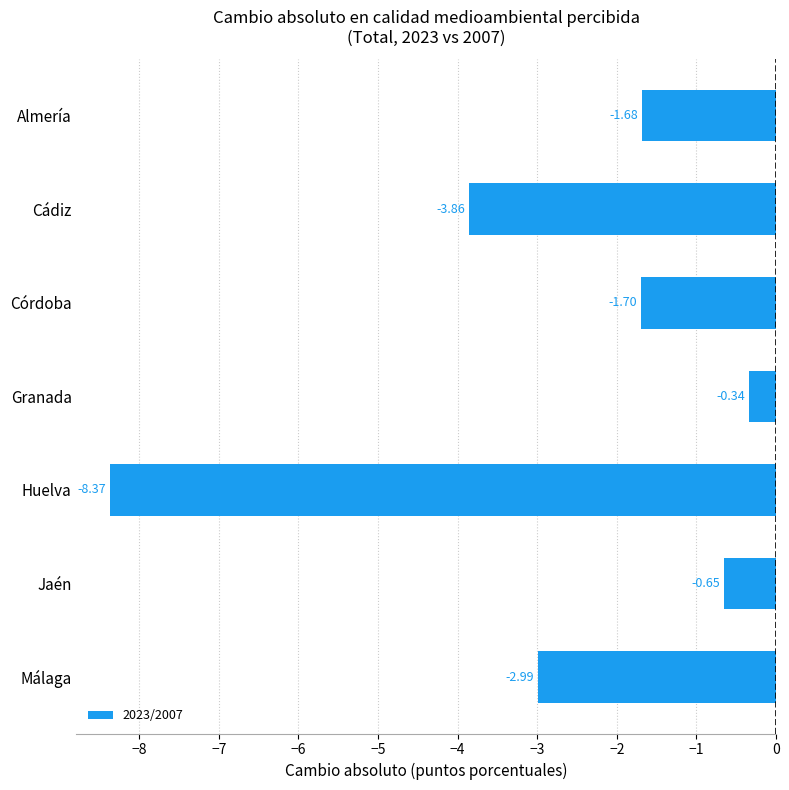

What is the sum of all values?

-19.6